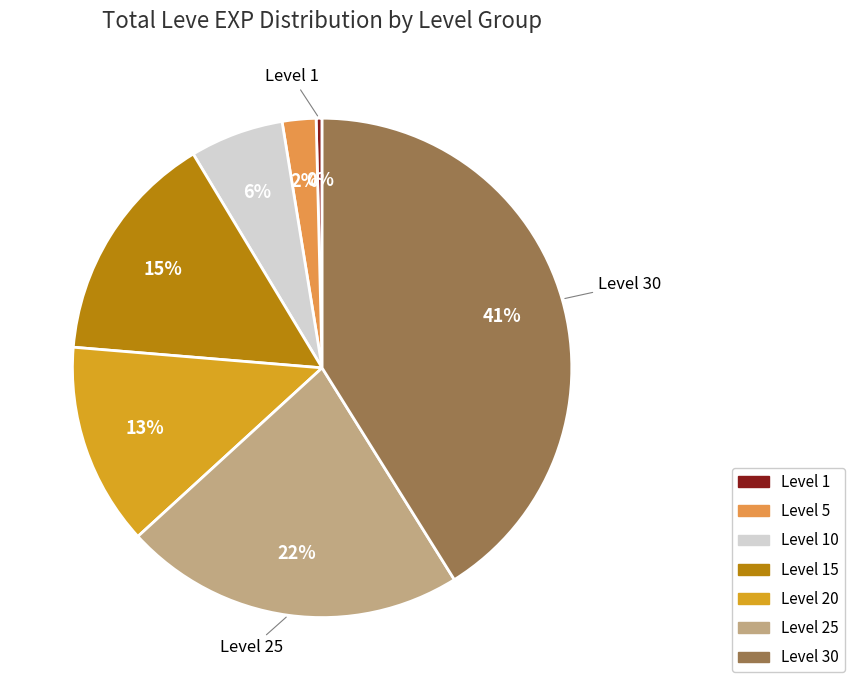

Which has a higher value, Level 1 or Level 10?

Level 10